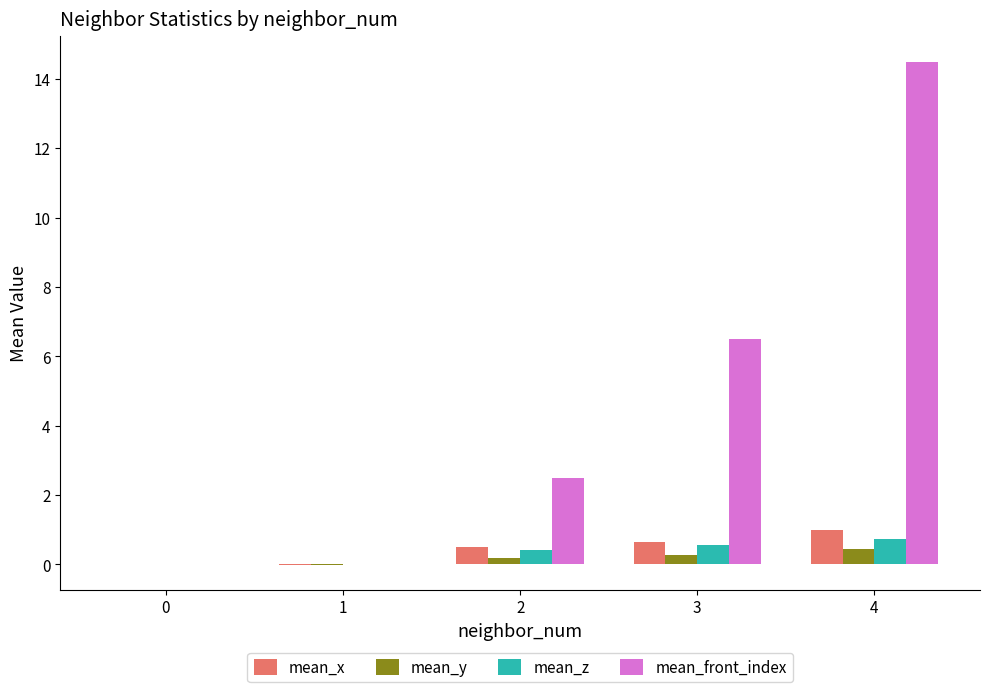

What is the greatest value displayed?

14.5